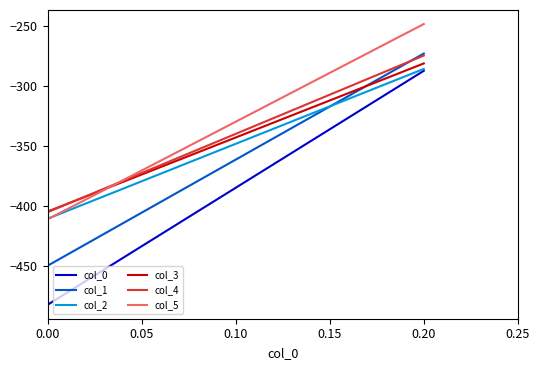

What is the approximate value of col_0 at 0.20?

-287.1